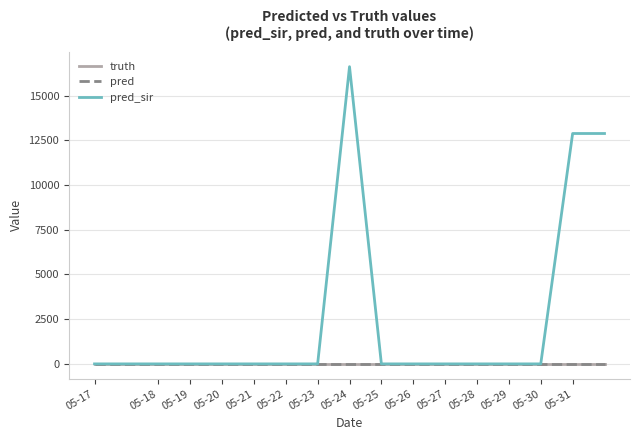

Does the chart have visible grid lines?

Yes